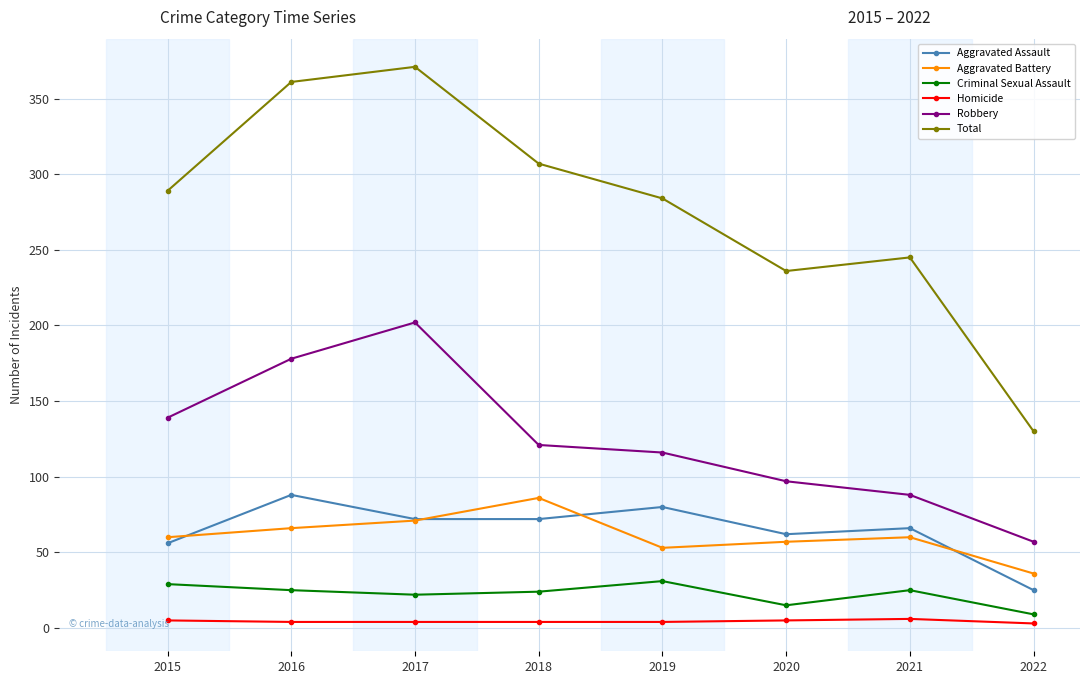

Rank the series at 2019 from highest to lowest value.

Total, Robbery, Aggravated Assault, Aggravated Battery, Criminal Sexual Assault, Homicide